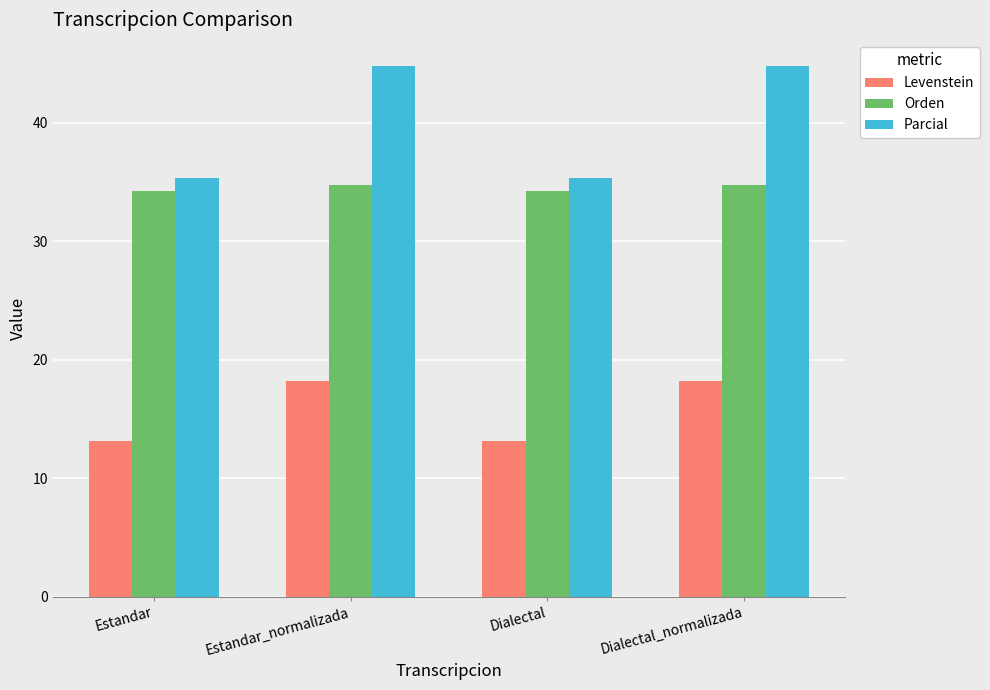

The value of Orden at Estandar_normalizada is 34.7. True or false?

True